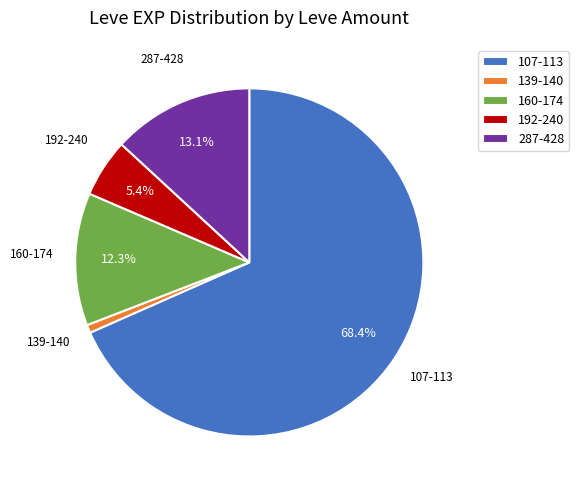

Which slice is the largest?

107-113